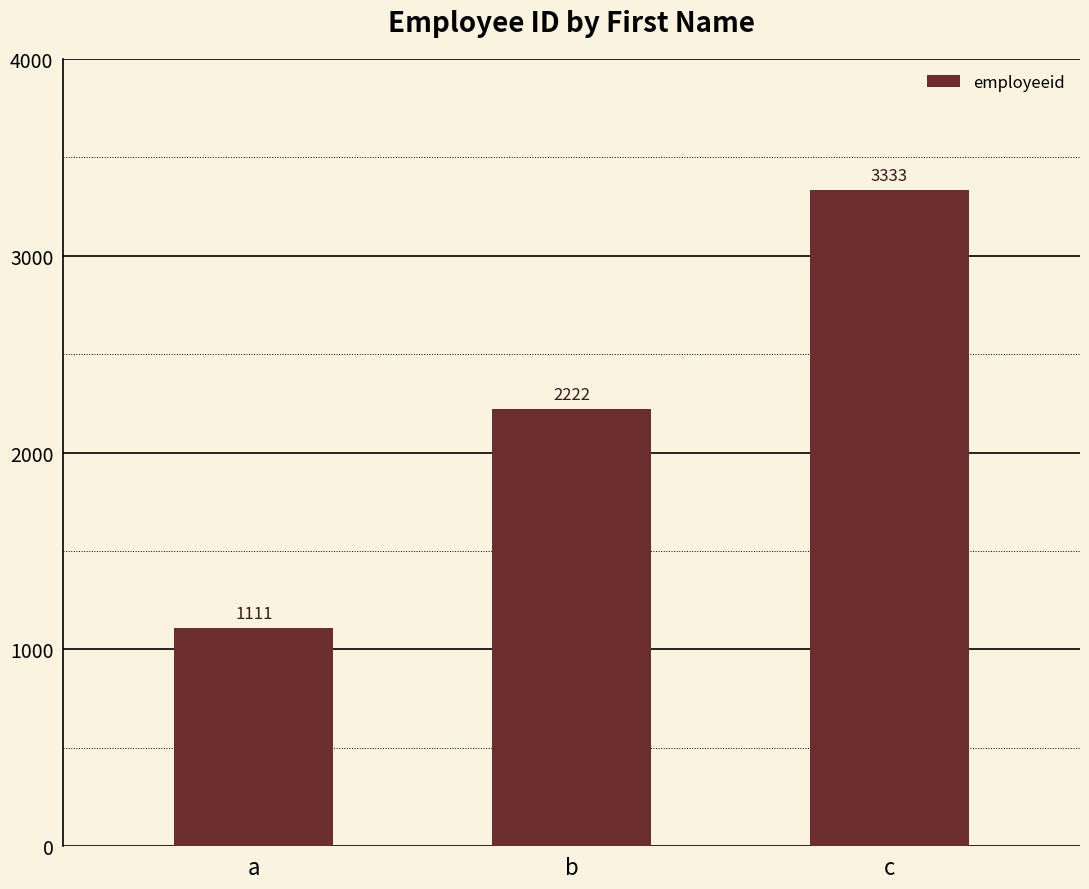

Reading left to right, what are all the values shown in this chart?

1111	2222	3333